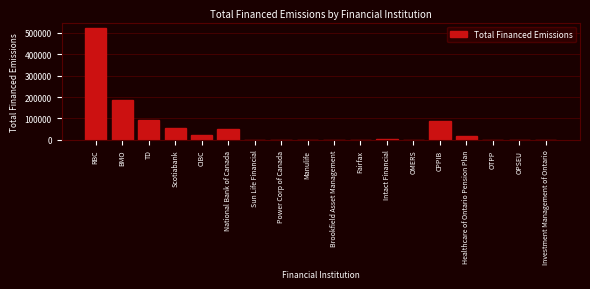

Where is the data nearest to the value 260948?

BMO